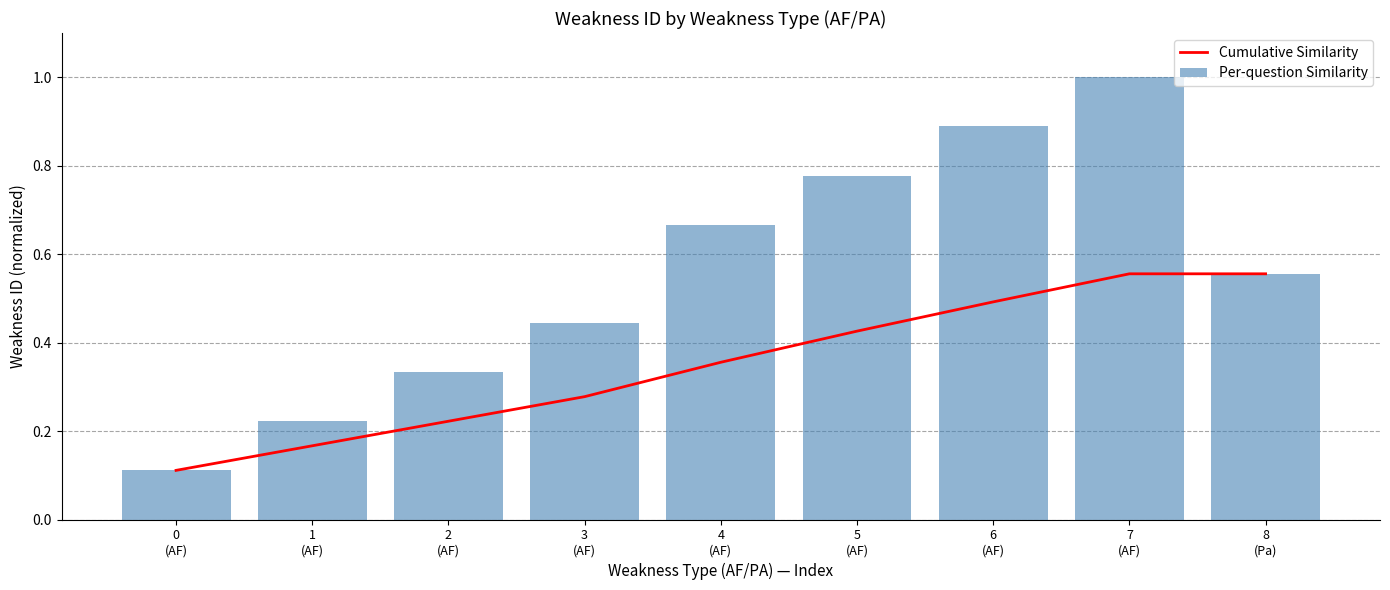

Does the chart contain stacked bars?

No